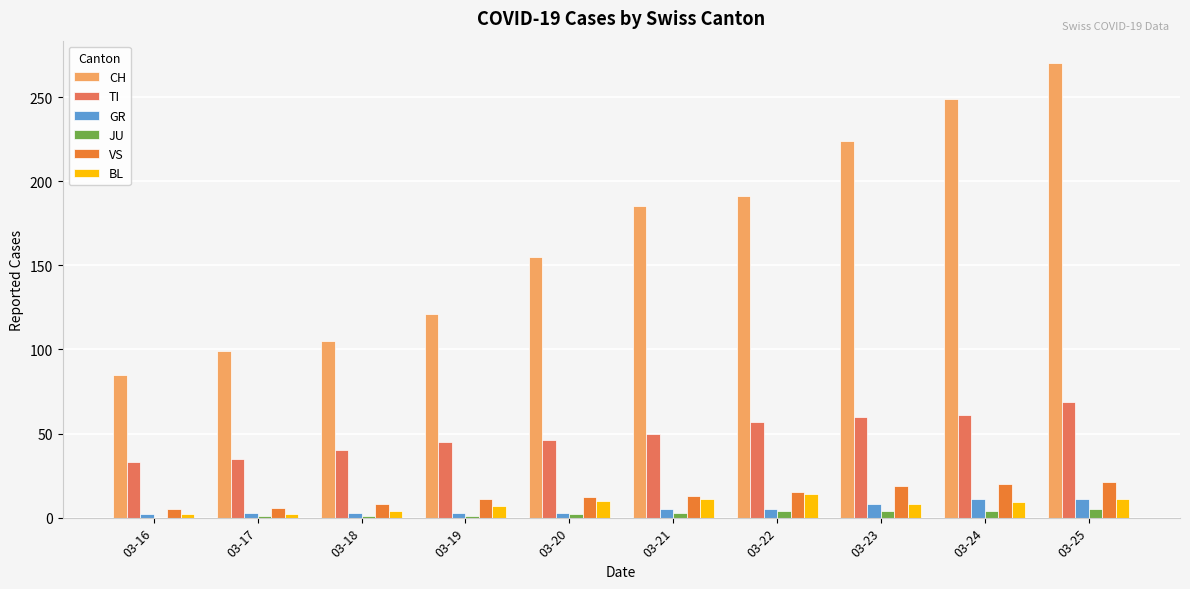

Which series has the widest spread of values?

CH